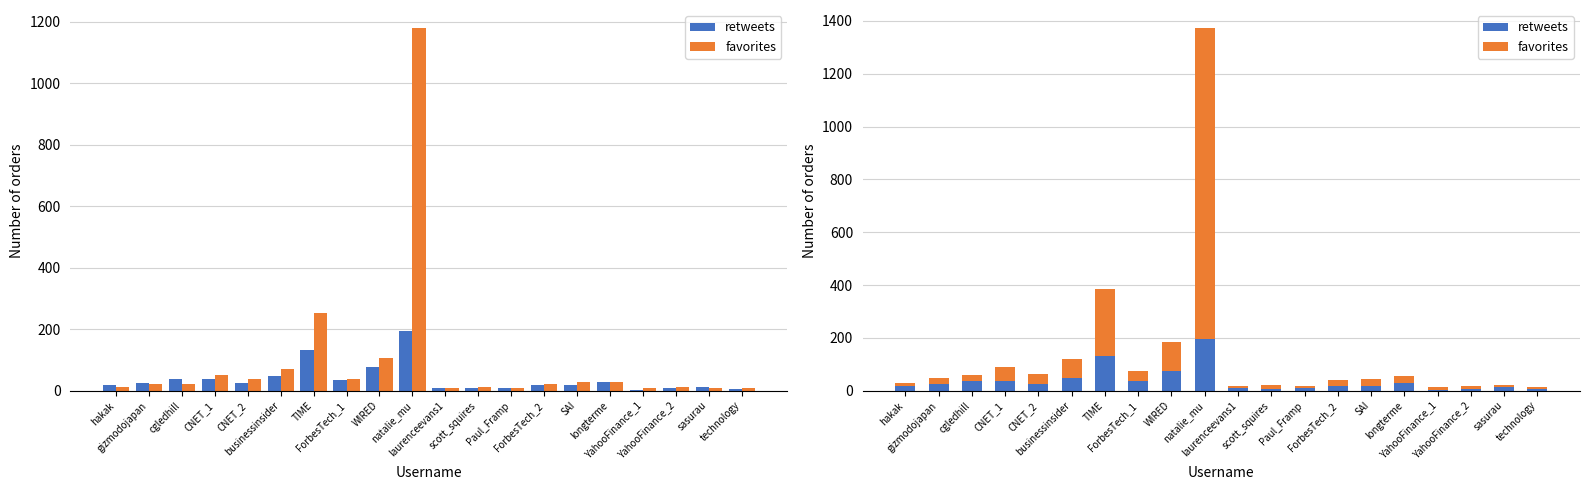

At which label is favorites closest to 593?

TIME